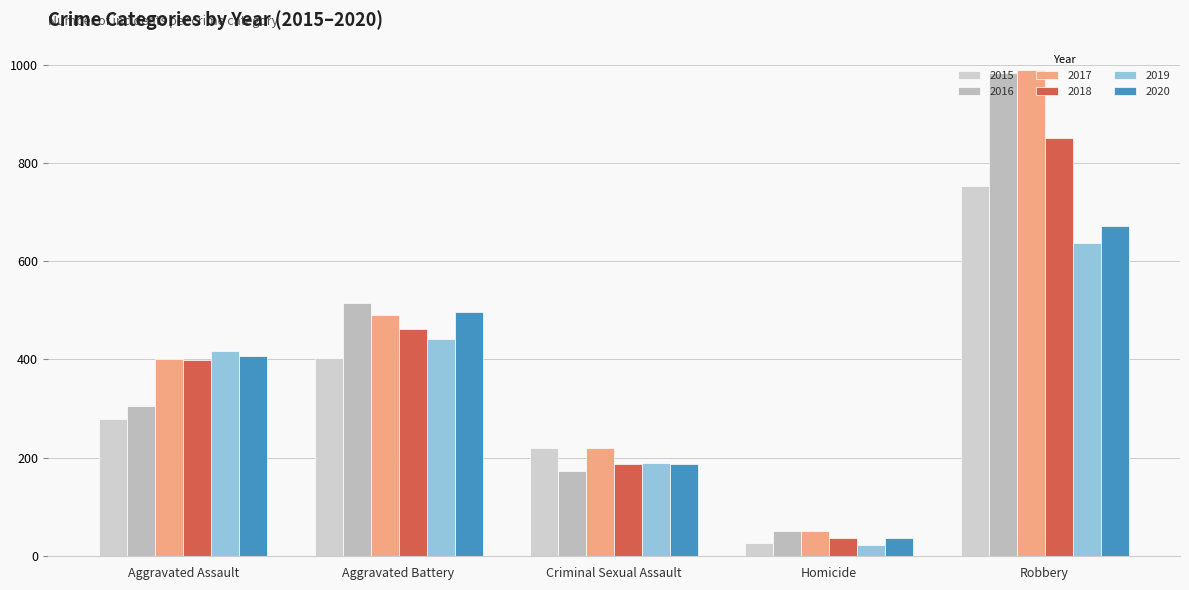

List the series in order of their peak value, lowest first.

2019, 2020, 2015, 2018, 2016, 2017